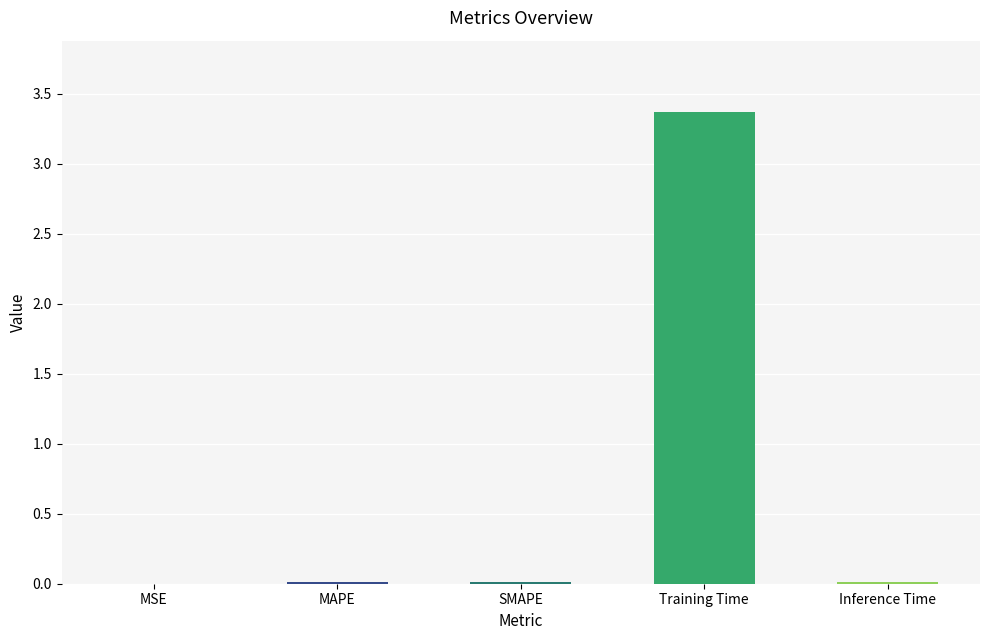

Is it true that the value at SMAPE is 0.0?

True